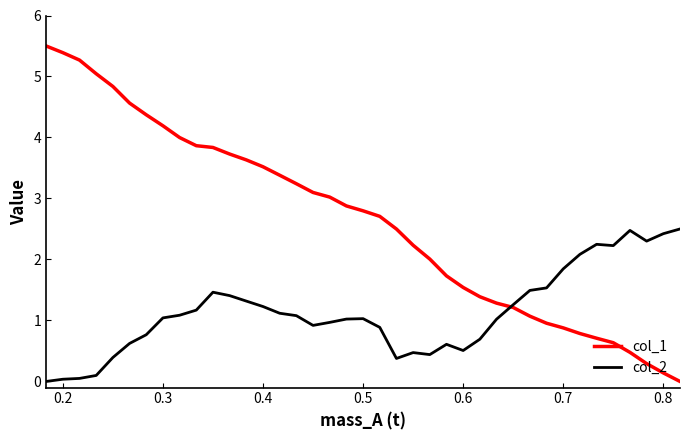

How many intersections are there between col_1 and col_2?

1